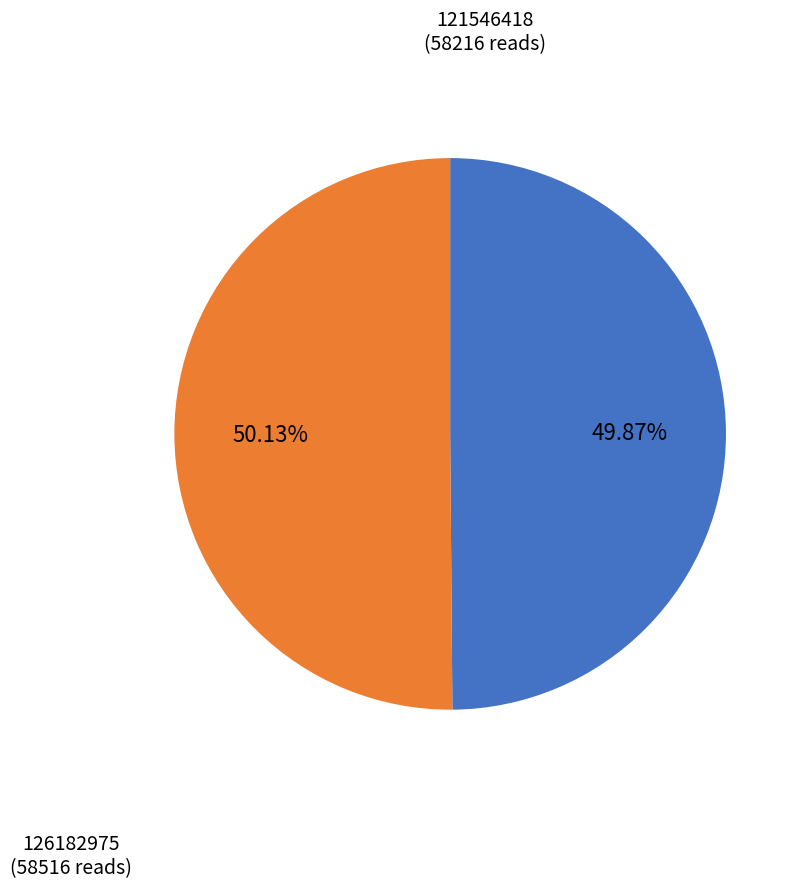

How many slices are in this pie chart?

2